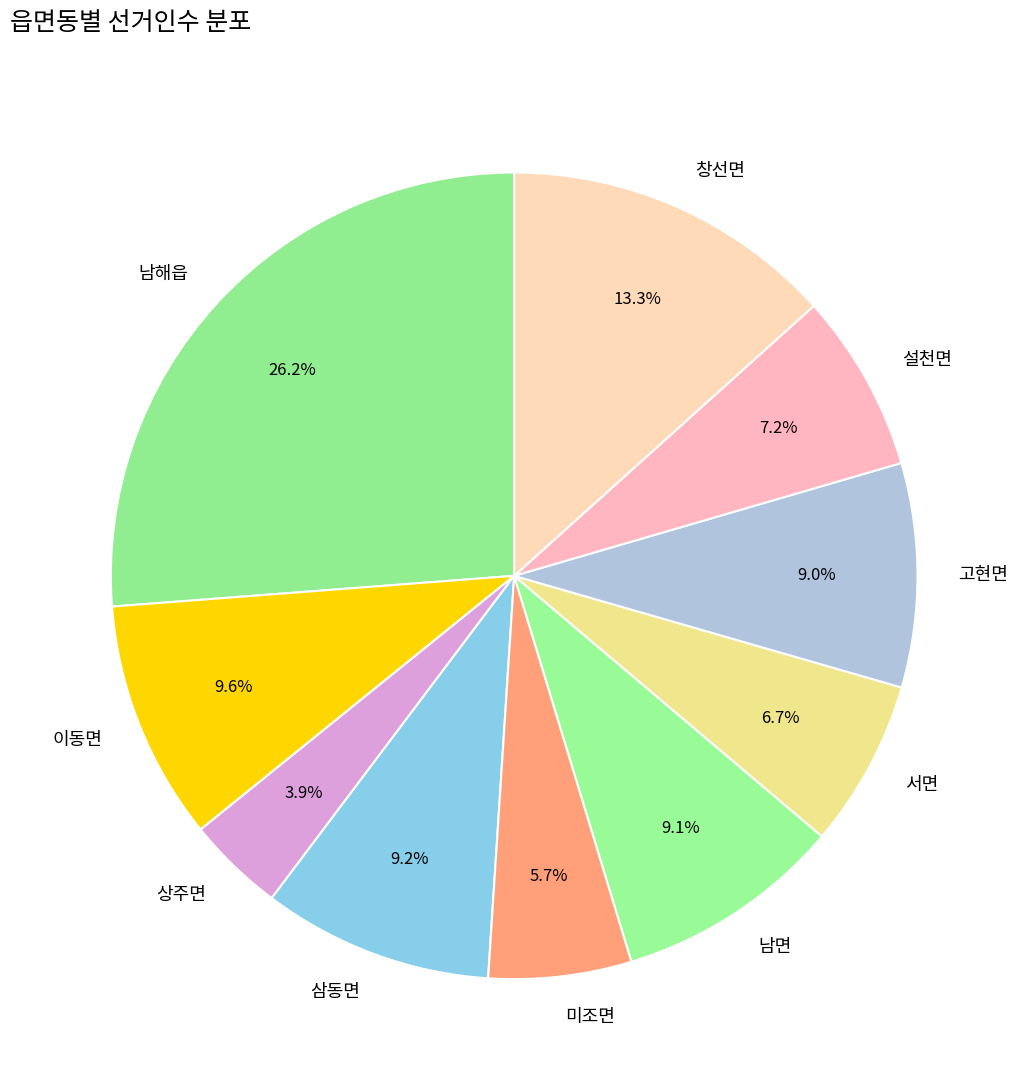

Do 남면 and 서면 together represent more than half of the pie?

No